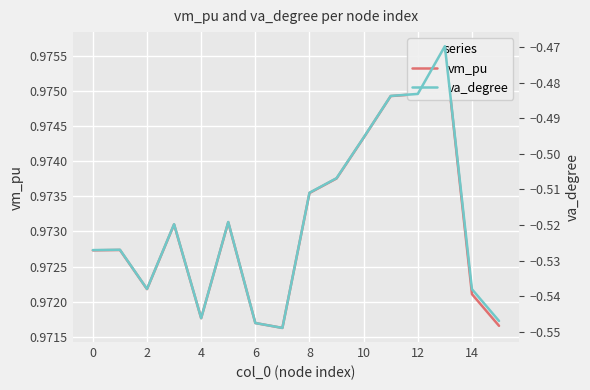

What is the average value of the va_degree series?

-0.5